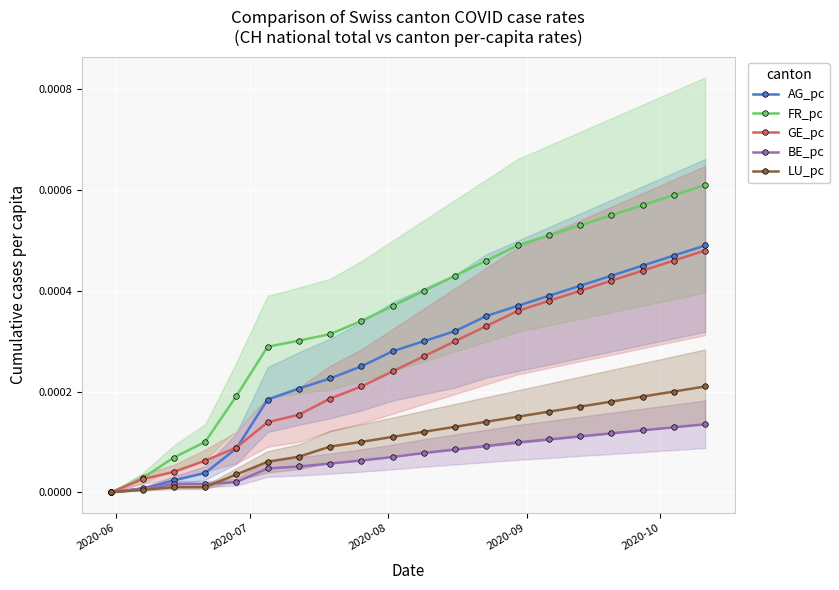

True or false: FR_pc has more than 1 interior local peaks.

False